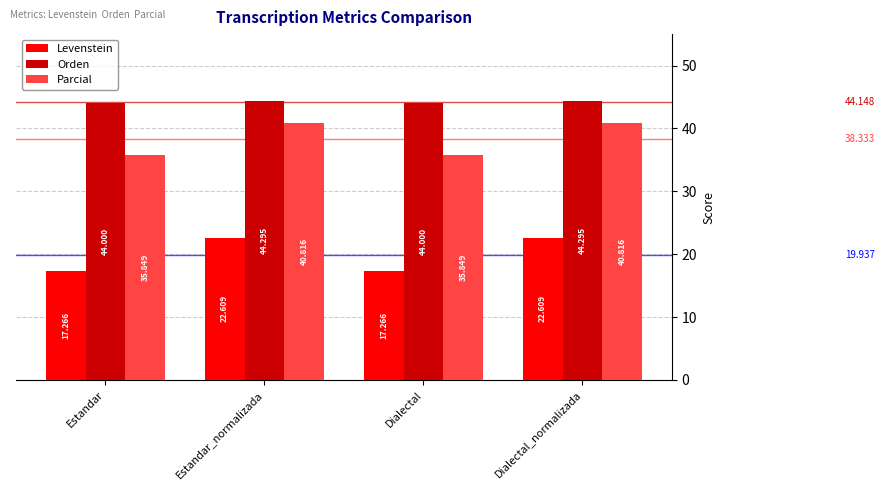

Reading right to left, list all the values displayed in this chart.

Levenstein: 22.6	17.3	22.6	17.3
Orden: 44.3	44.0	44.3	44.0
Parcial: 40.8	35.8	40.8	35.8